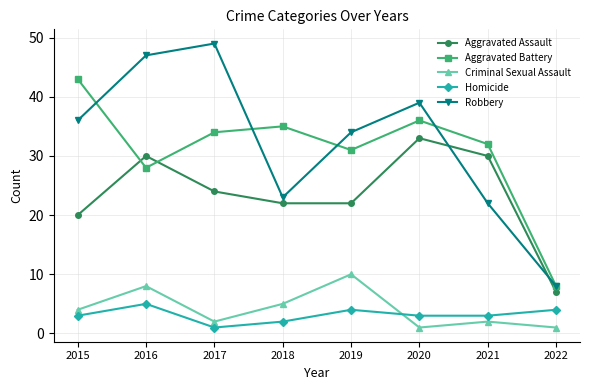

Reading left to right, list all the values displayed in this chart.

Aggravated Assault: 2015=20	2016=30	2017=24	2018=22	2019=22	2020=33	2021=30	2022=7
Aggravated Battery: 2015=43	2016=28	2017=34	2018=35	2019=31	2020=36	2021=32	2022=8
Criminal Sexual Assault: 2015=4	2016=8	2017=2	2018=5	2019=10	2020=1	2021=2	2022=1
Homicide: 2015=3	2016=5	2017=1	2018=2	2019=4	2020=3	2021=3	2022=4
Robbery: 2015=36	2016=47	2017=49	2018=23	2019=34	2020=39	2021=22	2022=8